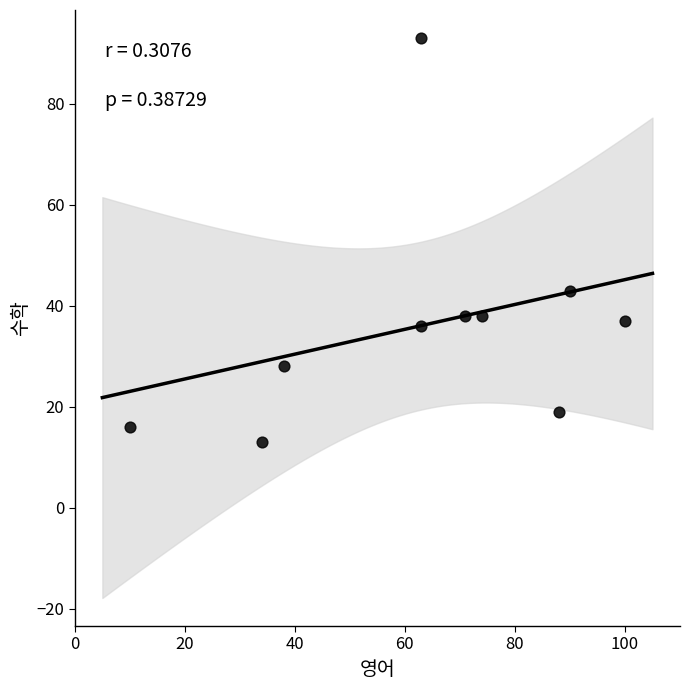

What is the range of X values (max minus min)?

90